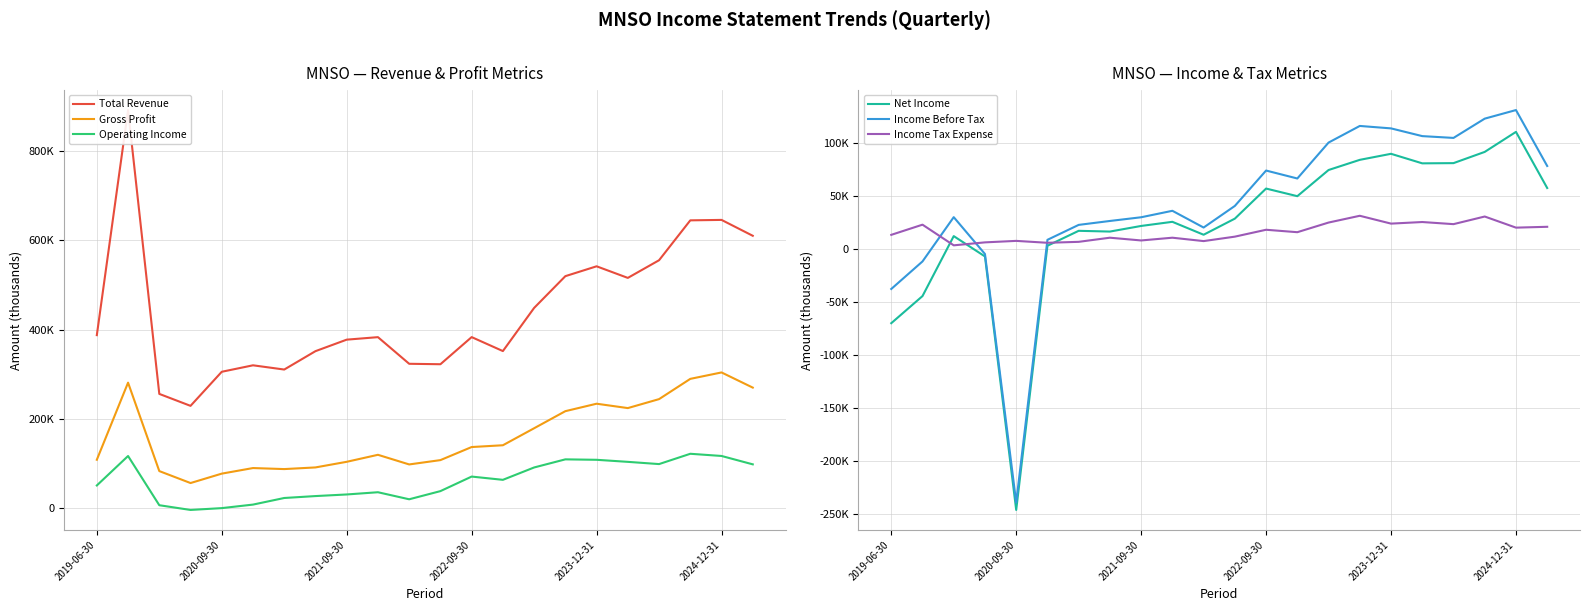

What is the total value across all series at 2024-12-31?

1327500